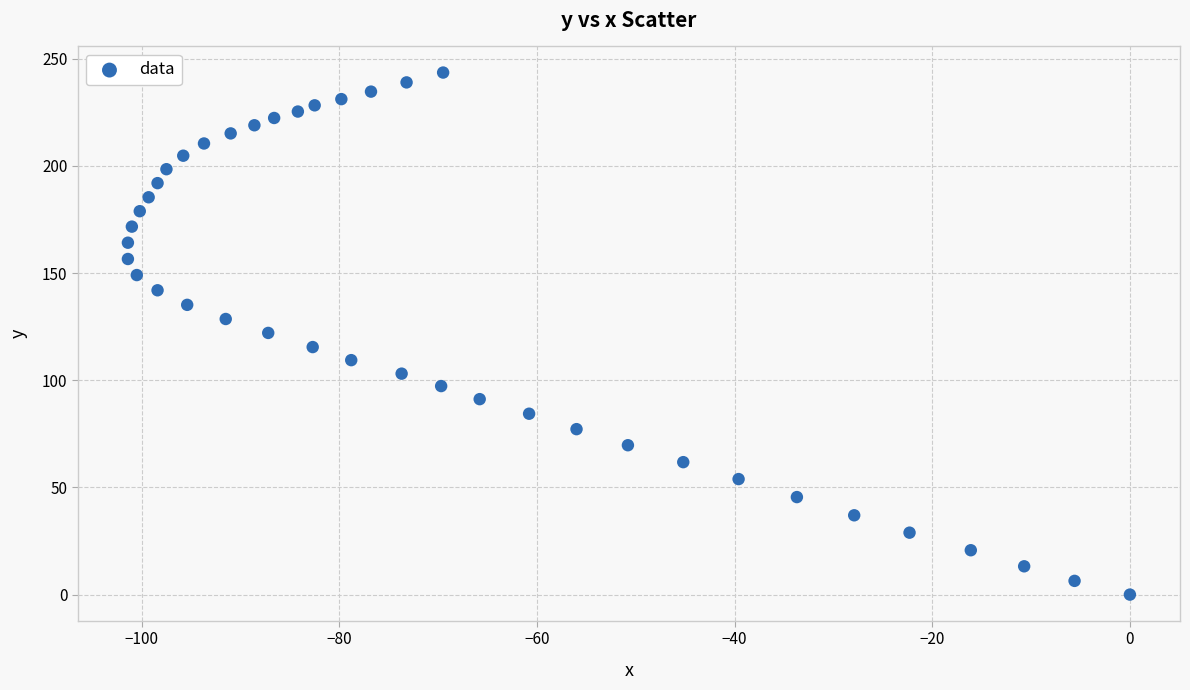

What is the range of X values (max minus min)?

101.4